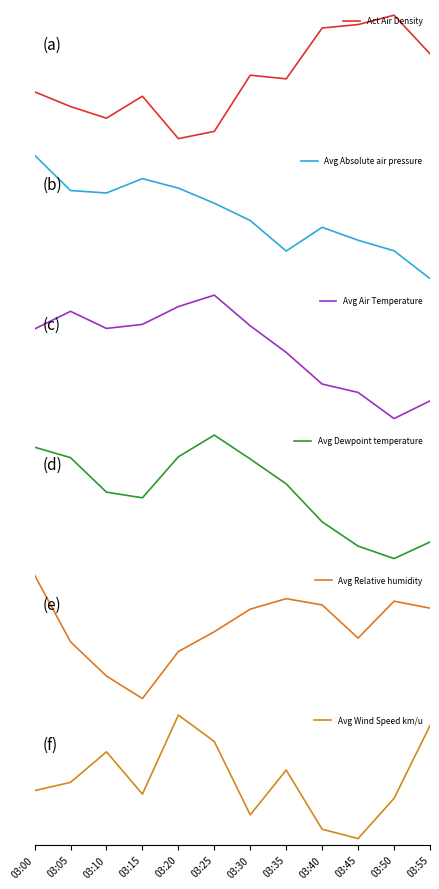

The value of Avg Wind Speed km/u at 03:15 is 0.5. True or false?

False